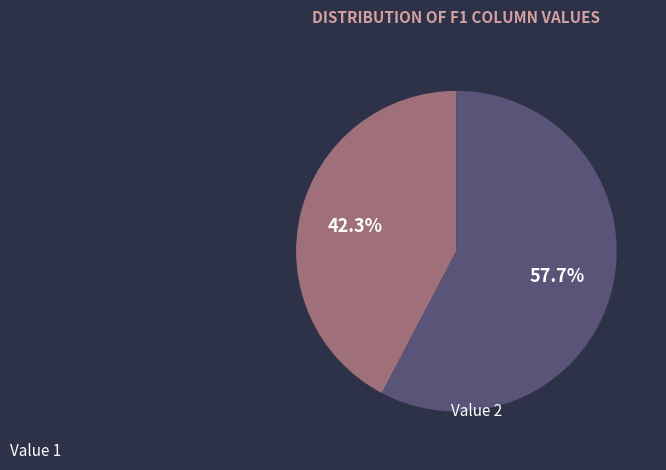

Is there any slice that represents more than half of the pie?

Yes